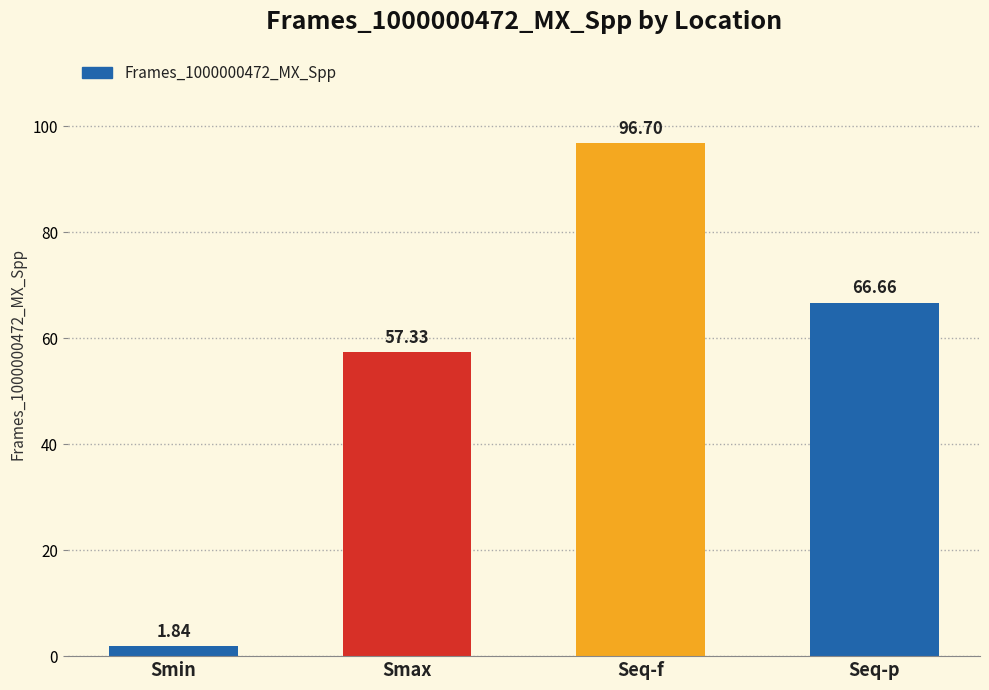

Which category has the highest value across all series?

Seq-f